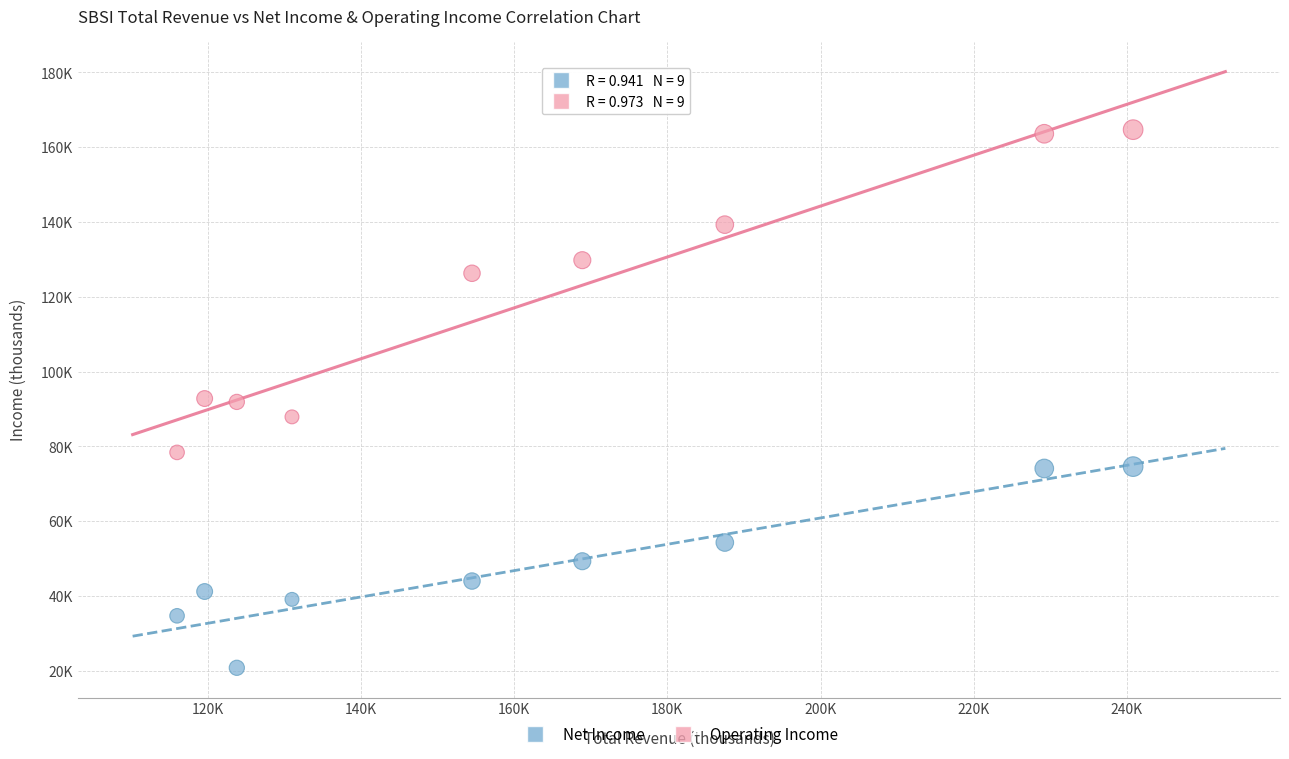

What are all the series names shown in the legend?

Net Income, Operating Income